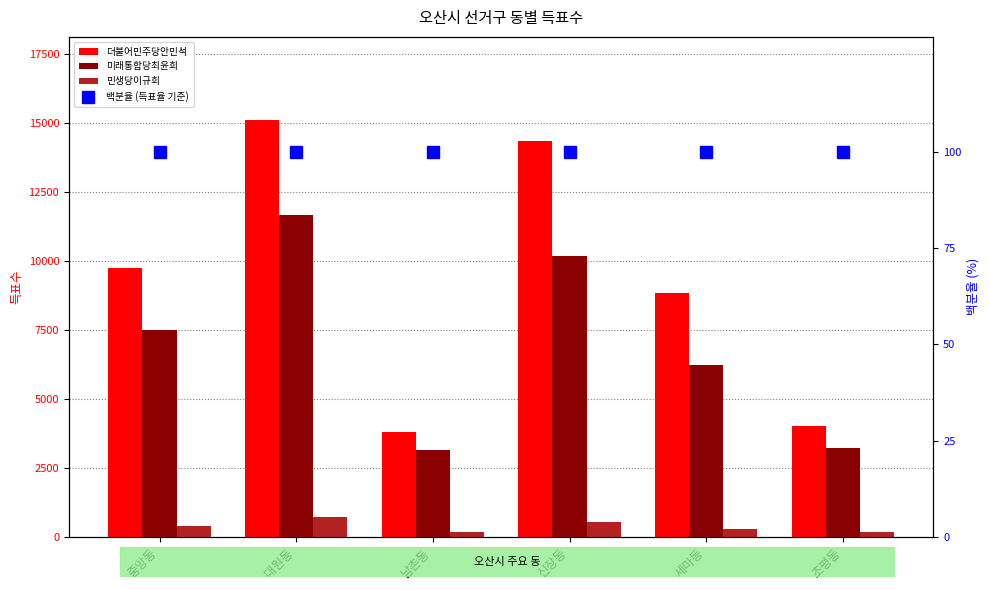

Reading left to right, list all the values displayed in this chart.

더불어민주당안민석: 중앙동=9730	대원동=15107	남촌동=3811	신장동=14349	세마동=8855	초평동=4010
미래통합당최윤희: 중앙동=7484	대원동=11685	남촌동=3154	신장동=10172	세마동=6210	초평동=3232
민생당이규희: 중앙동=393	대원동=697	남촌동=155	신장동=535	세마동=287	초평동=157
백분율 (득표율 기준): 중앙동=100	대원동=100	남촌동=100	신장동=100	세마동=100	초평동=100